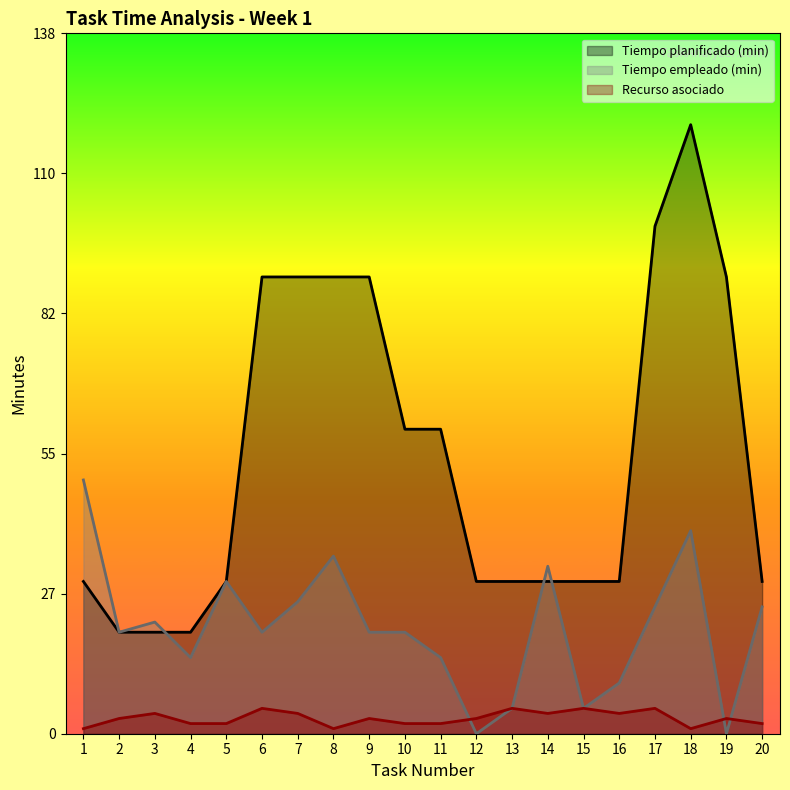

Is it true that Tiempo planificado (min) equals 20 at 2?

True